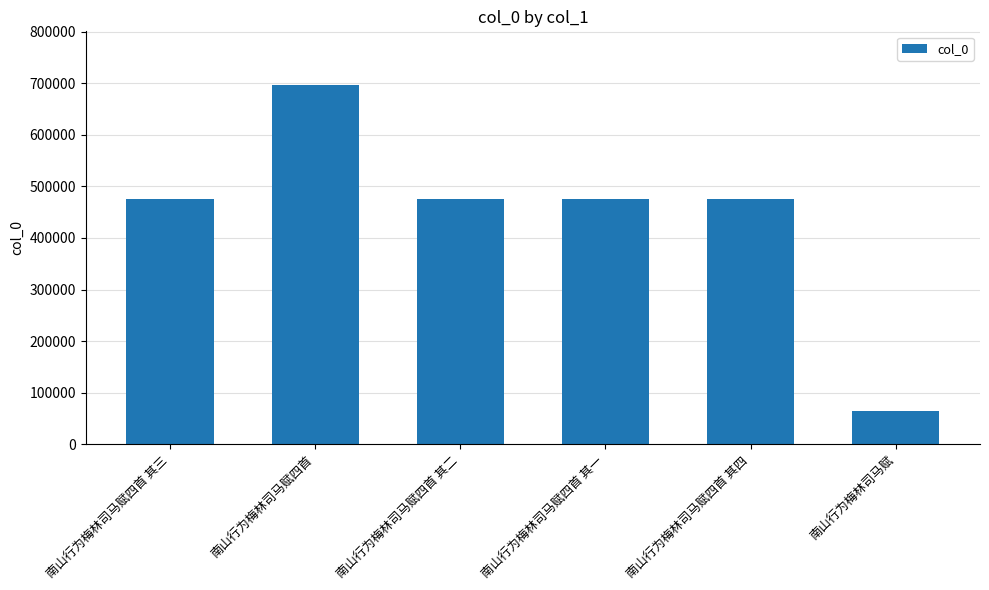

What is the sum of all values?

2663369